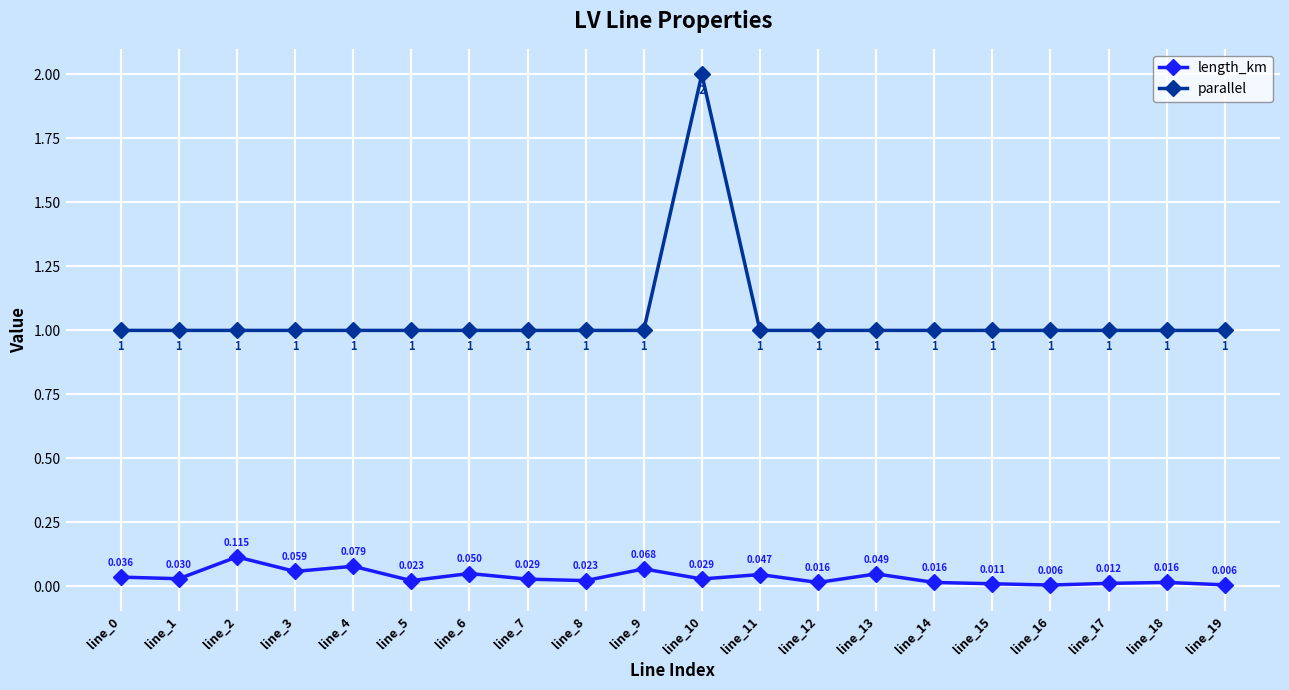

The value of parallel at line_4 is 0.5. True or false?

False